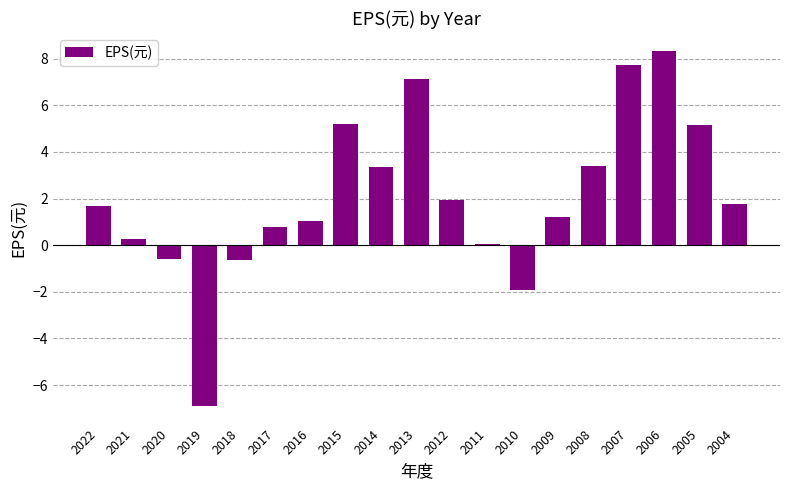

Are the bars horizontal?

No